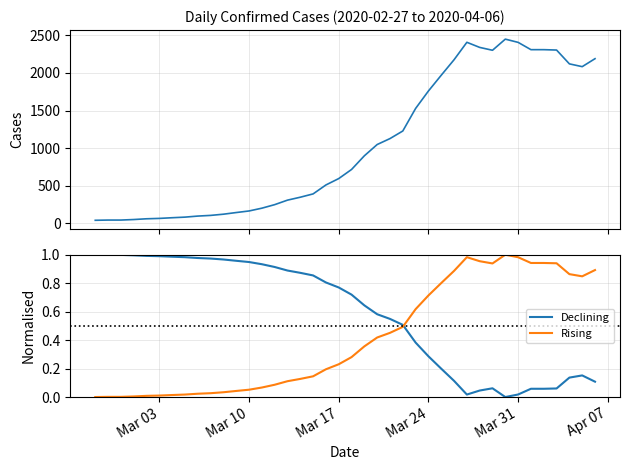

At how many categories does at least one series exceed 2081?

12